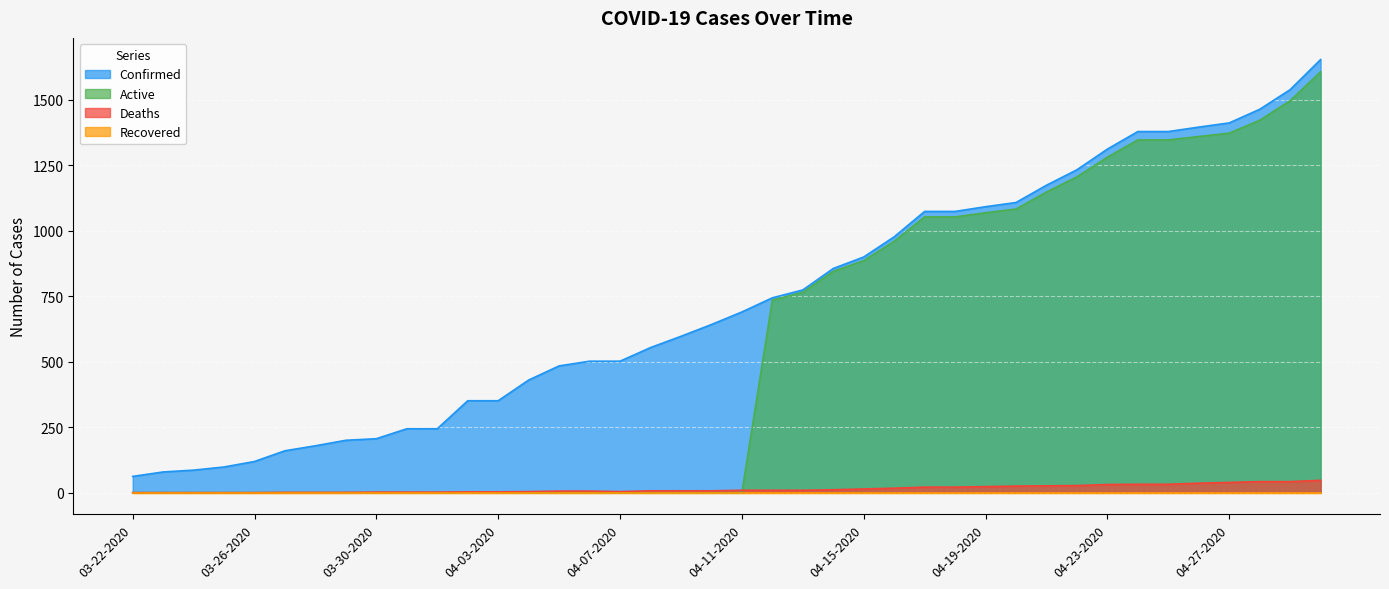

Is the value of Confirmed at 04-15-2020 greater than the value of Active at 04-26-2020?

No